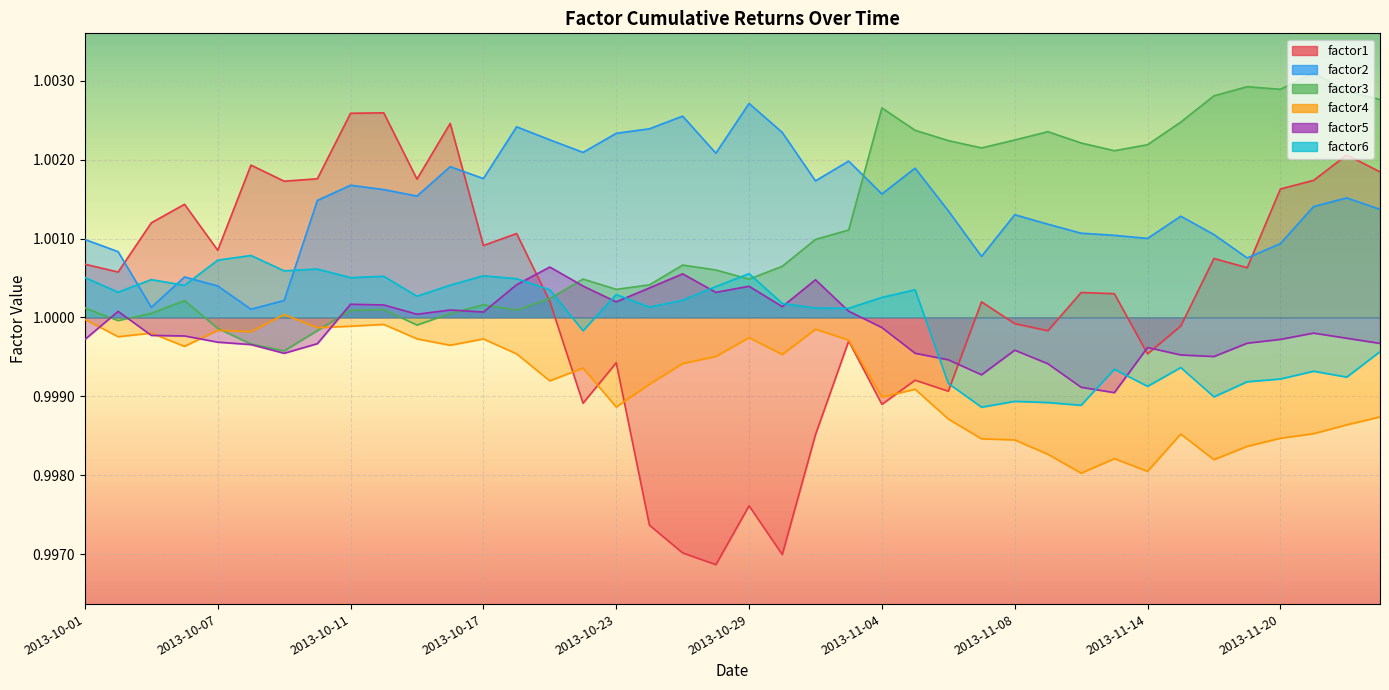

List the series in order of their peak value, highest first.

factor3, factor2, factor1, factor6, factor5, factor4